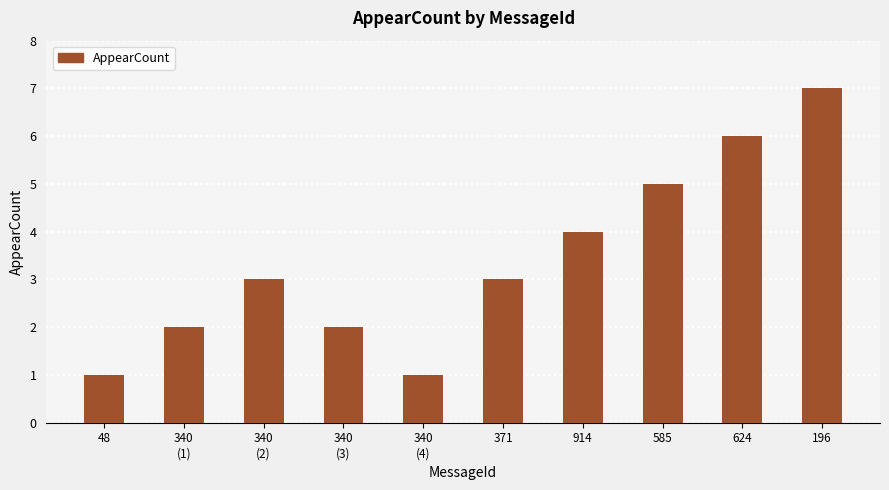

What is the change in value from 340
(2) to 585?

+2